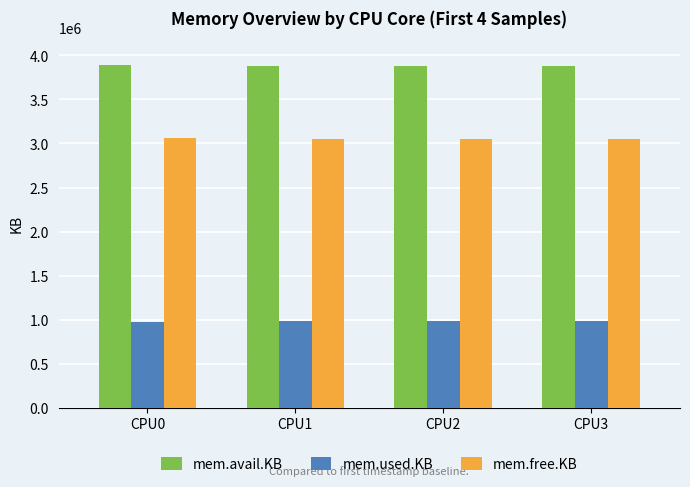

Does the chart contain stacked bars?

No